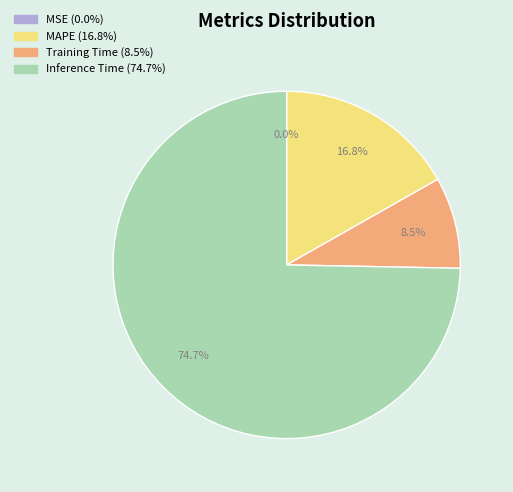

Is there any slice that represents more than half of the pie?

Yes